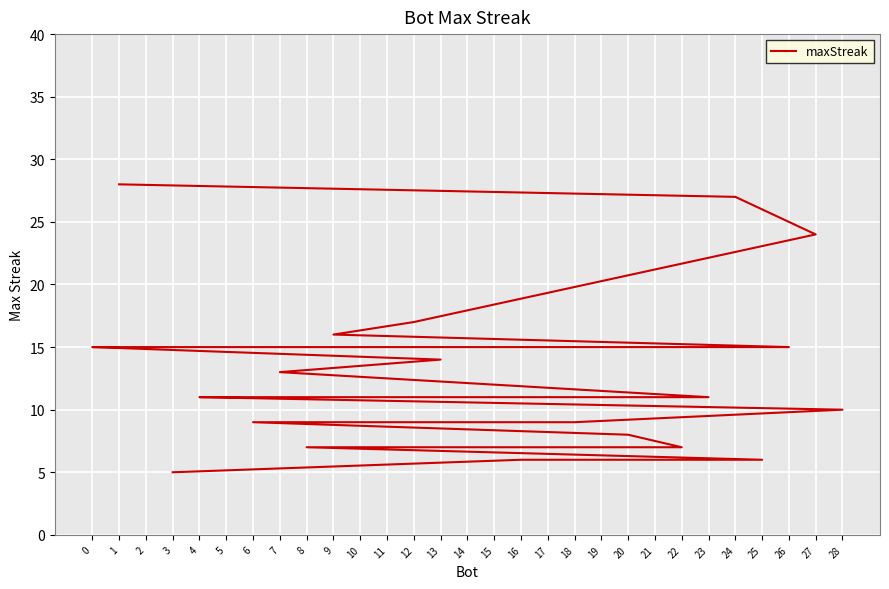

The chart shows a value of 7 at 3. True or false?

False